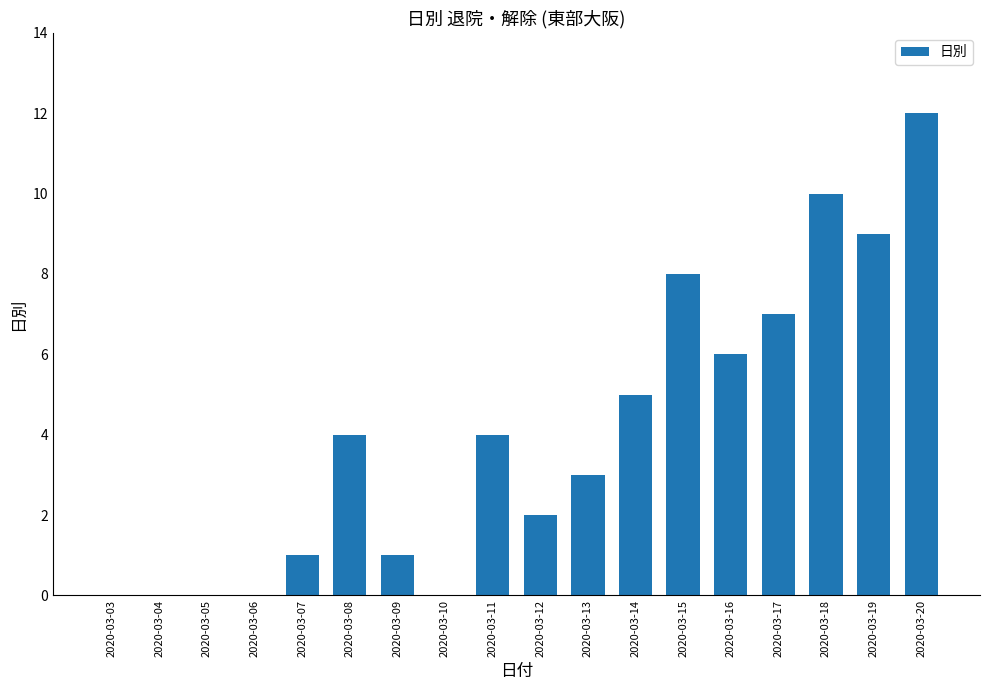

The value at 2020-03-13 is 3. True or false?

True